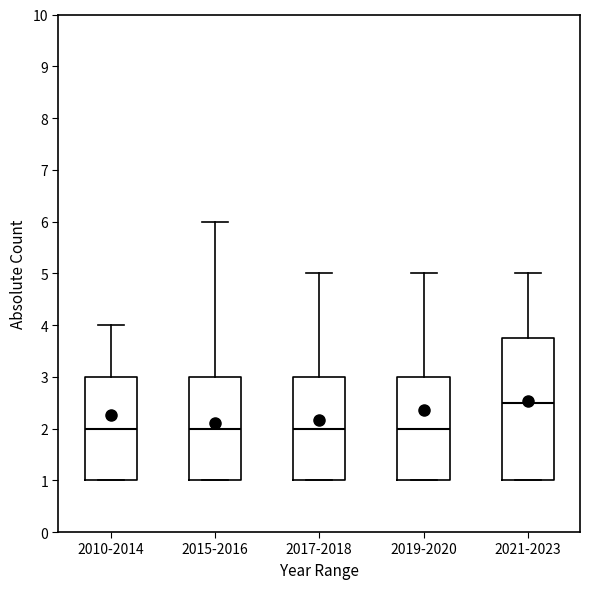

Reading left to right, transcribe this box plot: for each box, give where its median line is, the range the box spans, and where its two whiskers end, as read against the y-axis. The values are not printed on the chart, so give them approximately, as read against the axis.

2010-2014: median 2.0, box 1.0 to 3.0, whiskers 1.0 to 4.0
2015-2016: median 2.0, box 1.0 to 3.0, whiskers 1.0 to 6.0
2017-2018: median 2.0, box 1.0 to 3.0, whiskers 1.0 to 5.0
2019-2020: median 2.0, box 1.0 to 3.0, whiskers 1.0 to 5.0
2021-2023: median 2.5, box 1.0 to 3.8, whiskers 1.0 to 5.0